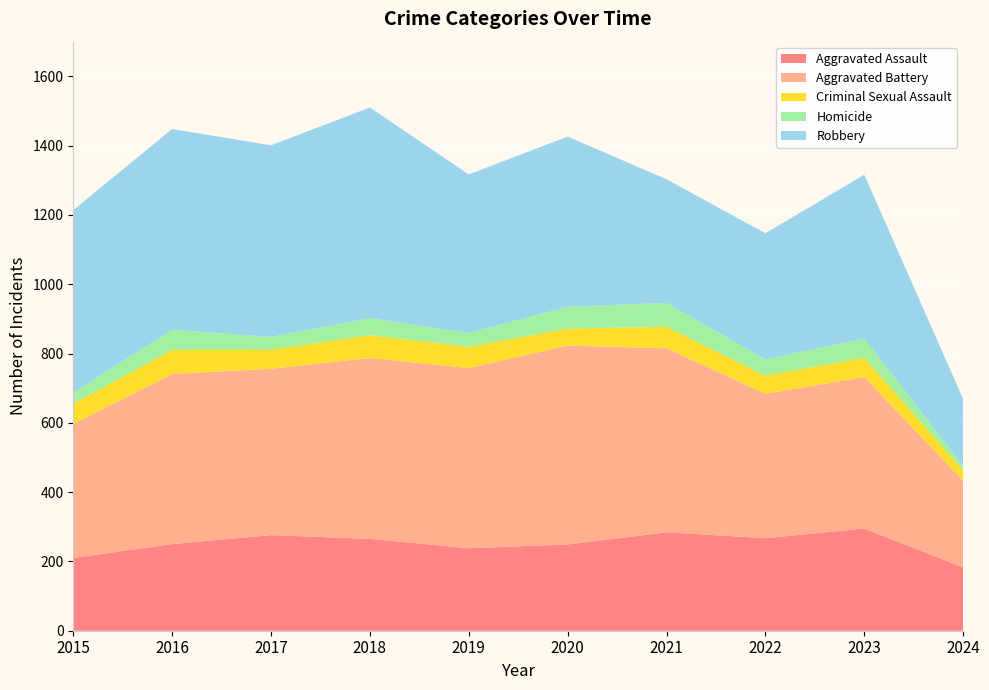

Reading left to right, transcribe all the data shown in this chart.

Aggravated Assault: 2015=210	2016=250	2017=276	2018=265	2019=238	2020=249	2021=284	2022=267	2023=295	2024=183
Aggravated Battery: 2015=387	2016=491	2017=480	2018=522	2019=520	2020=574	2021=531	2022=417	2023=437	2024=250
Criminal Sexual Assault: 2015=58	2016=69	2017=55	2018=66	2019=61	2020=49	2021=62	2022=52	2023=56	2024=30
Homicide: 2015=32	2016=59	2017=37	2018=49	2019=40	2020=63	2021=69	2022=47	2023=55	2024=14
Robbery: 2015=527	2016=579	2017=553	2018=608	2019=458	2020=491	2021=357	2022=364	2023=473	2024=192